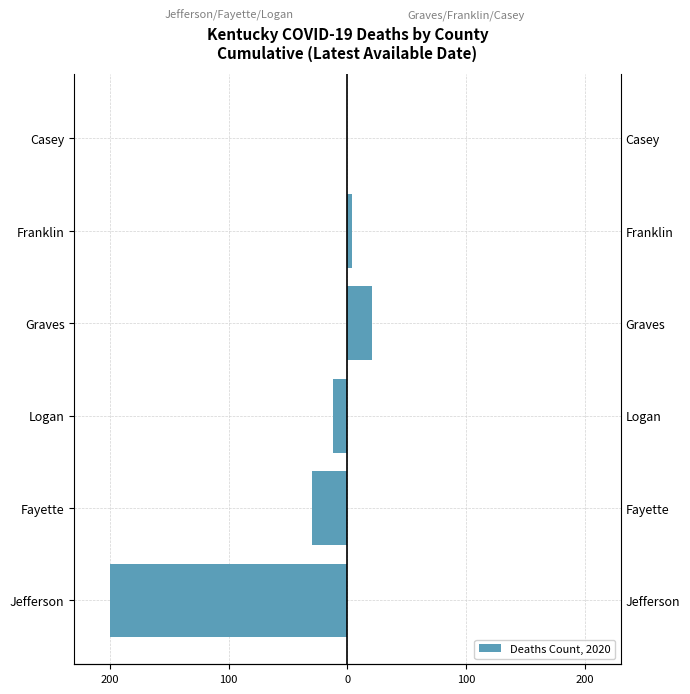

What is the value of the Graves / Franklin / Casey bar at the 1st from the left?

21